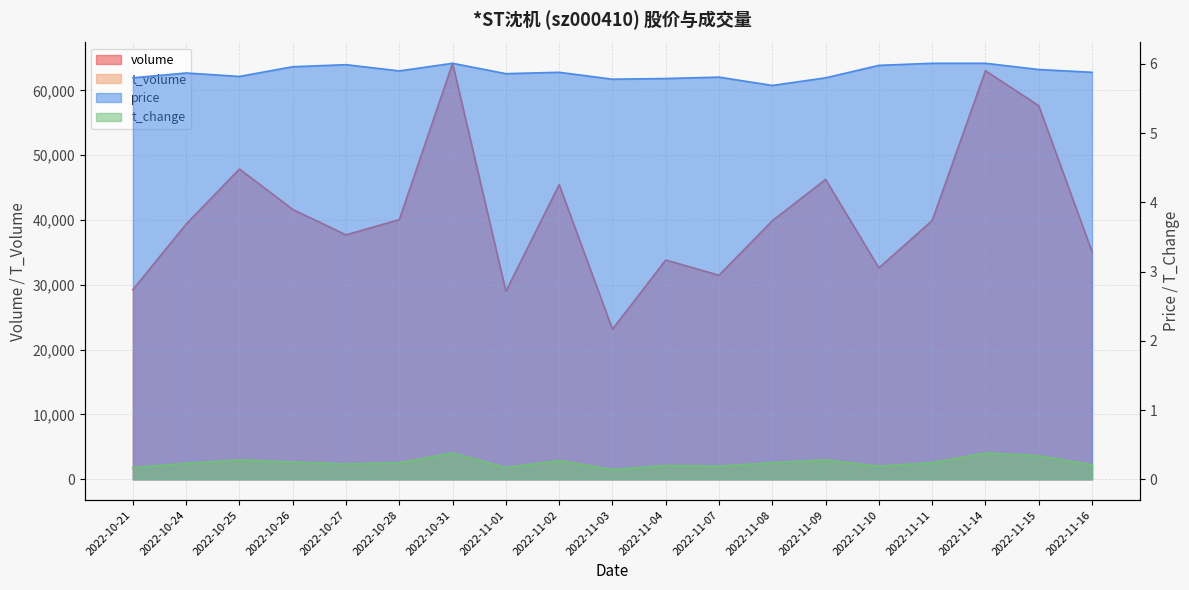

At which category is the sum across all series the highest?

2022-10-31